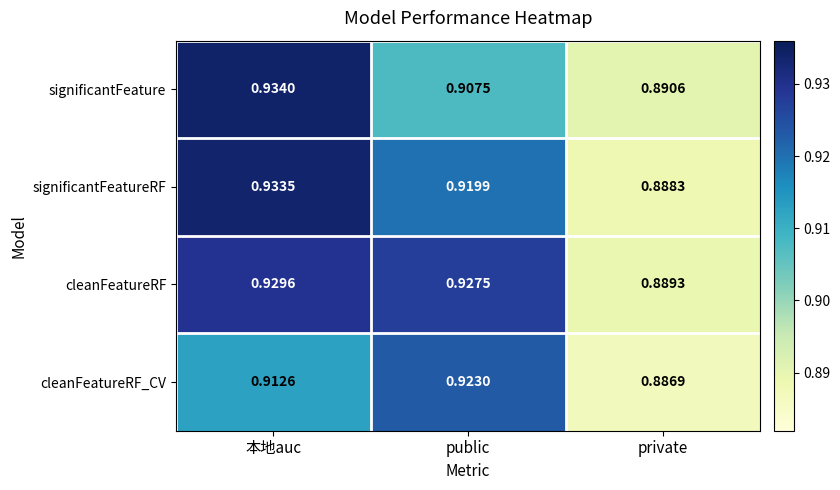

How many distinct data groups are displayed?

4